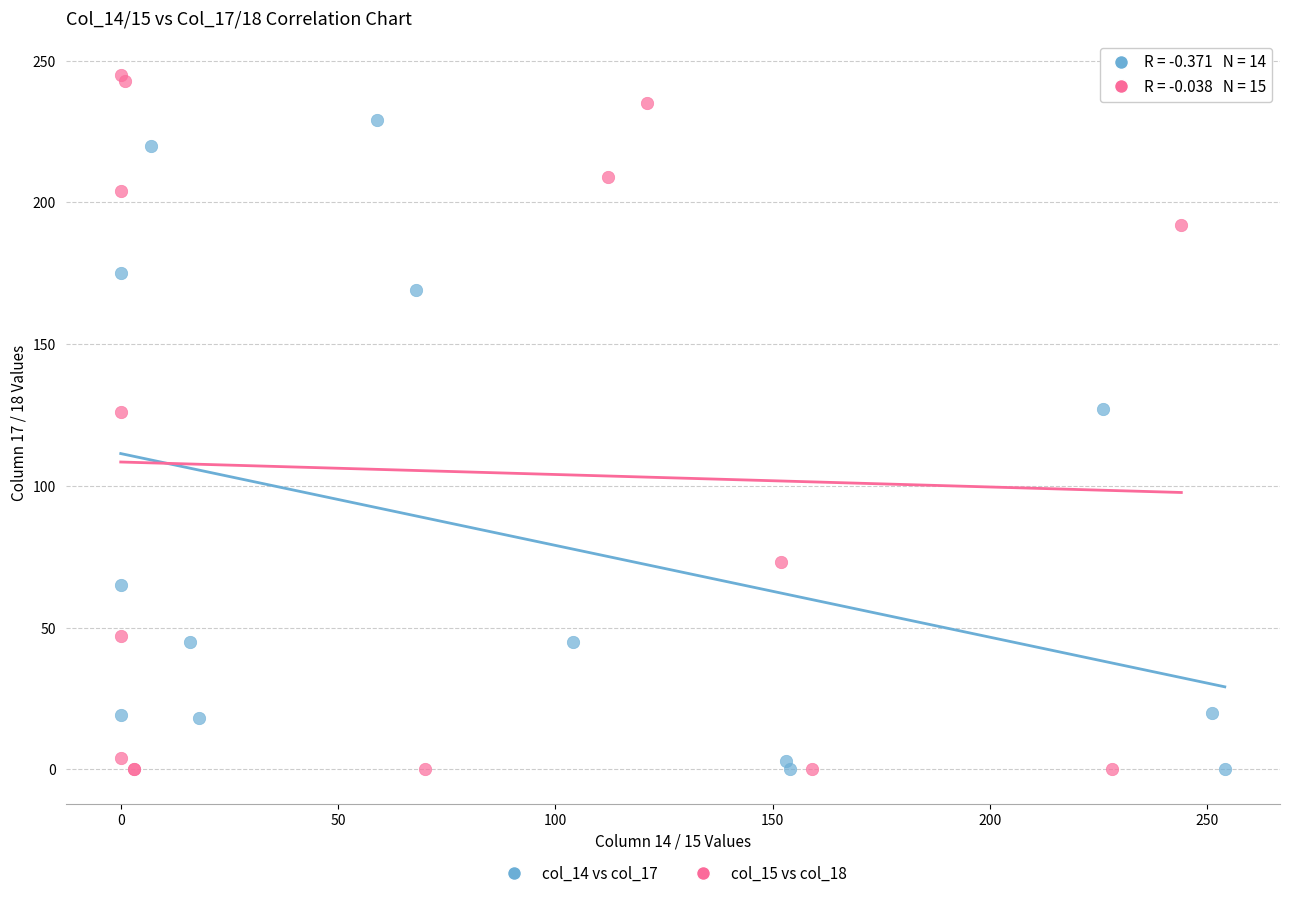

Which series reaches the maximum Y coordinate?

col_15 vs col_18